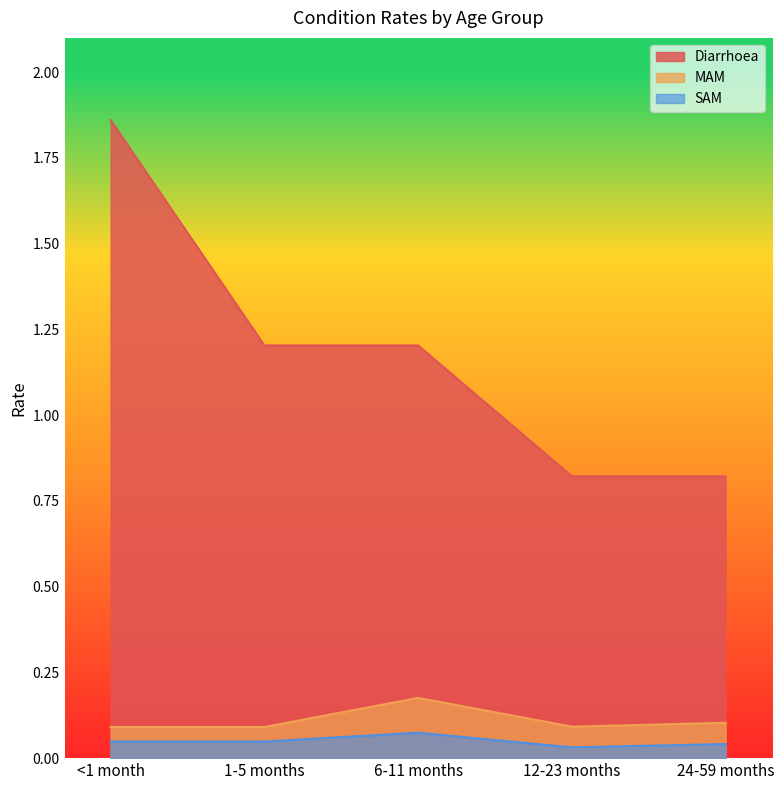

Which has a higher value, 12-23 months or 24-59 months?

12-23 months